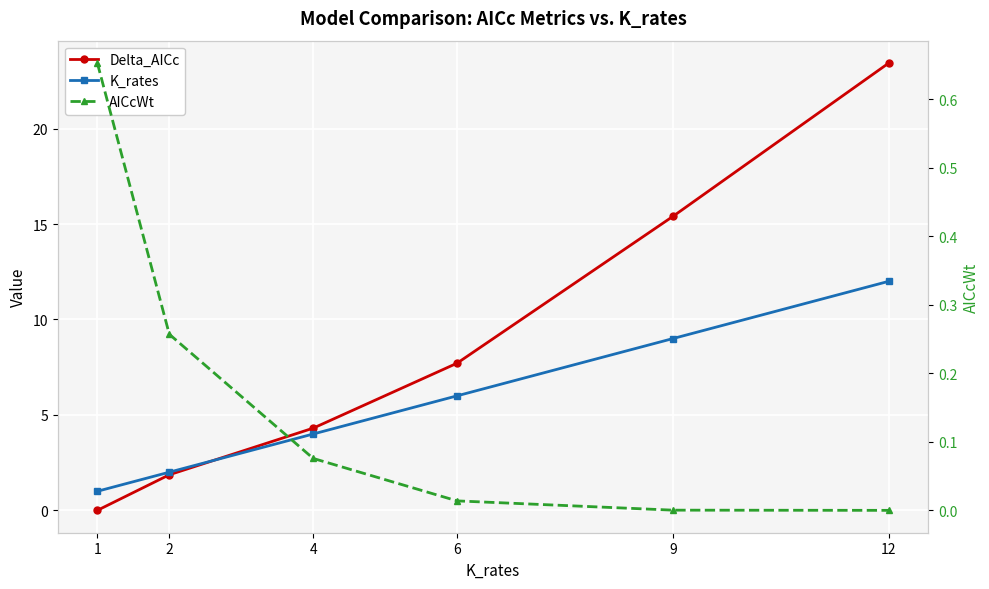

What is the minimum value for K_rates?

1.0